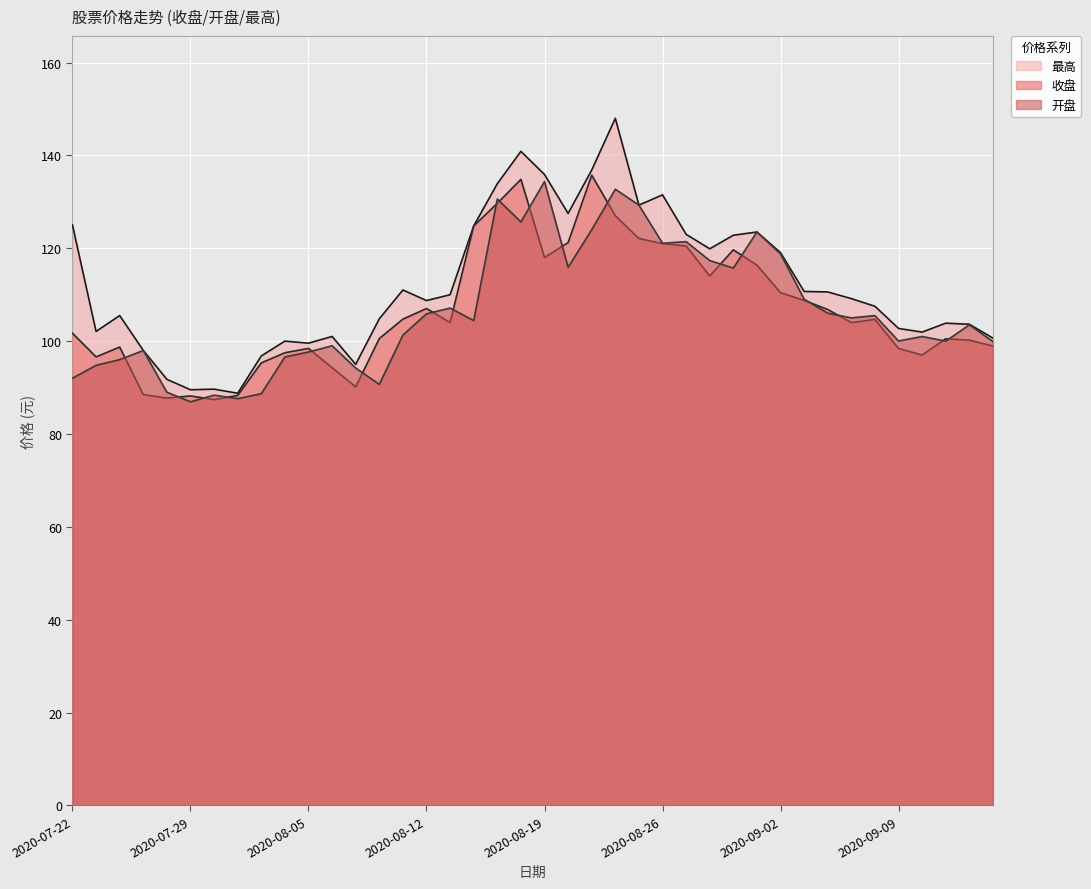

Reading right to left, what are all the values shown in this chart?

收盘: 2020-09-15=98.9	2020-09-14=100.2	2020-09-11=100.5	2020-09-10=97.0	2020-09-09=98.4	2020-09-08=104.7	2020-09-07=104.0	2020-09-04=106.8	2020-09-03=108.8	2020-09-02=110.4	2020-09-01=116.4	2020-08-31=119.7	2020-08-28=114.0	2020-08-27=120.5	2020-08-26=121.0	2020-08-25=122.1	2020-08-24=127.0	2020-08-21=135.7	2020-08-20=121.2	2020-08-19=118.0	2020-08-18=134.8	2020-08-17=129.7	2020-08-14=124.8	2020-08-13=104.0	2020-08-12=107.0	2020-08-11=104.7	2020-08-10=100.5	2020-08-07=90.1	2020-08-06=94.3	2020-08-05=98.4	2020-08-04=97.5	2020-08-03=95.3	2020-07-31=88.3	2020-07-30=87.4	2020-07-29=88.2	2020-07-28=87.7	2020-07-27=88.5	2020-07-24=98.7	2020-07-23=96.6	2020-07-22=101.7
开盘: 2020-09-15=99.9	2020-09-14=103.5	2020-09-11=100.0	2020-09-10=101.0	2020-09-09=100.0	2020-09-08=105.5	2020-09-07=105.0	2020-09-04=106.0	2020-09-03=109.0	2020-09-02=118.8	2020-09-01=123.5	2020-08-31=115.7	2020-08-28=117.3	2020-08-27=121.4	2020-08-26=121.1	2020-08-25=129.3	2020-08-24=132.7	2020-08-21=124.0	2020-08-20=115.9	2020-08-19=134.4	2020-08-18=125.7	2020-08-17=130.6	2020-08-14=104.4	2020-08-13=107.1	2020-08-12=105.9	2020-08-11=101.3	2020-08-10=90.7	2020-08-07=94.2	2020-08-06=99.0	2020-08-05=97.7	2020-08-04=96.6	2020-08-03=88.7	2020-07-31=87.6	2020-07-30=88.4	2020-07-29=86.9	2020-07-28=89.0	2020-07-27=98.0	2020-07-24=96.0	2020-07-23=94.8	2020-07-22=92.0
最高: 2020-09-15=100.6	2020-09-14=103.6	2020-09-11=103.9	2020-09-10=101.9	2020-09-09=102.7	2020-09-08=107.5	2020-09-07=109.2	2020-09-04=110.6	2020-09-03=110.7	2020-09-02=119.1	2020-09-01=123.5	2020-08-31=122.8	2020-08-28=119.9	2020-08-27=123.0	2020-08-26=131.5	2020-08-25=129.3	2020-08-24=148.0	2020-08-21=136.8	2020-08-20=127.5	2020-08-19=135.9	2020-08-18=140.9	2020-08-17=133.9	2020-08-14=124.8	2020-08-13=110.0	2020-08-12=108.7	2020-08-11=111.0	2020-08-10=104.8	2020-08-07=95.0	2020-08-06=101.0	2020-08-05=99.5	2020-08-04=100.0	2020-08-03=96.8	2020-07-31=88.8	2020-07-30=89.7	2020-07-29=89.5	2020-07-28=91.8	2020-07-27=98.0	2020-07-24=105.5	2020-07-23=102.1	2020-07-22=125.0